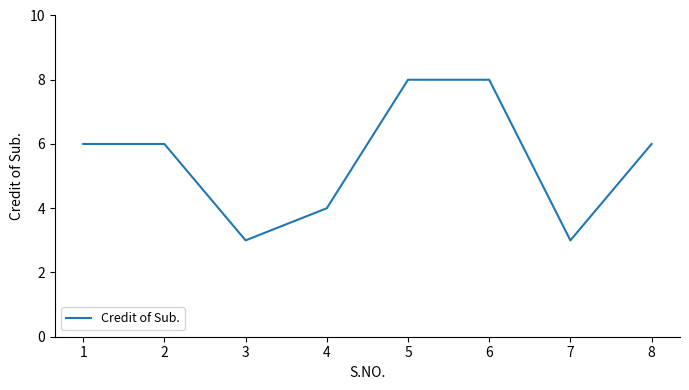

Is it true that the value at 6 is 8?

True